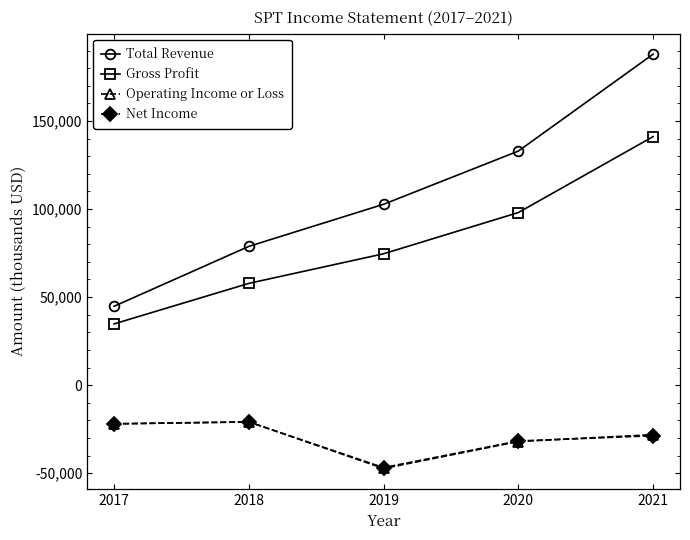

What is the average value of the Gross Profit series?

81260